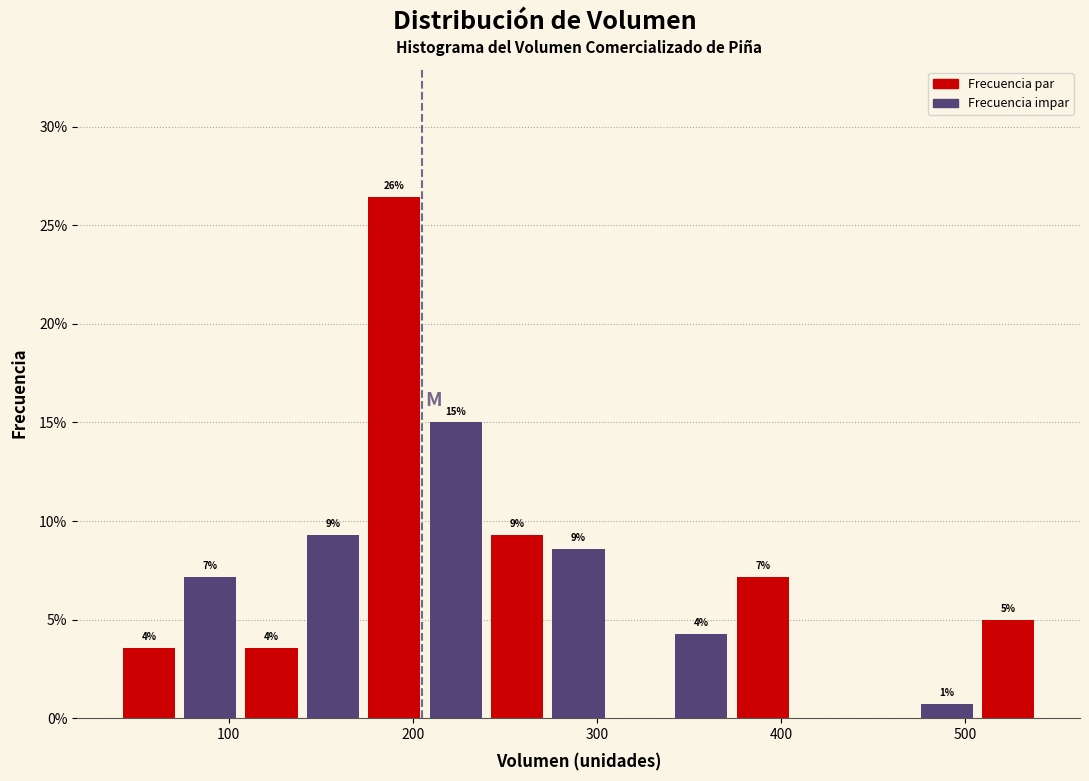

Around what value on the x-axis is the tallest bar? Give the approximate position of its centre, as read against the axis.

190